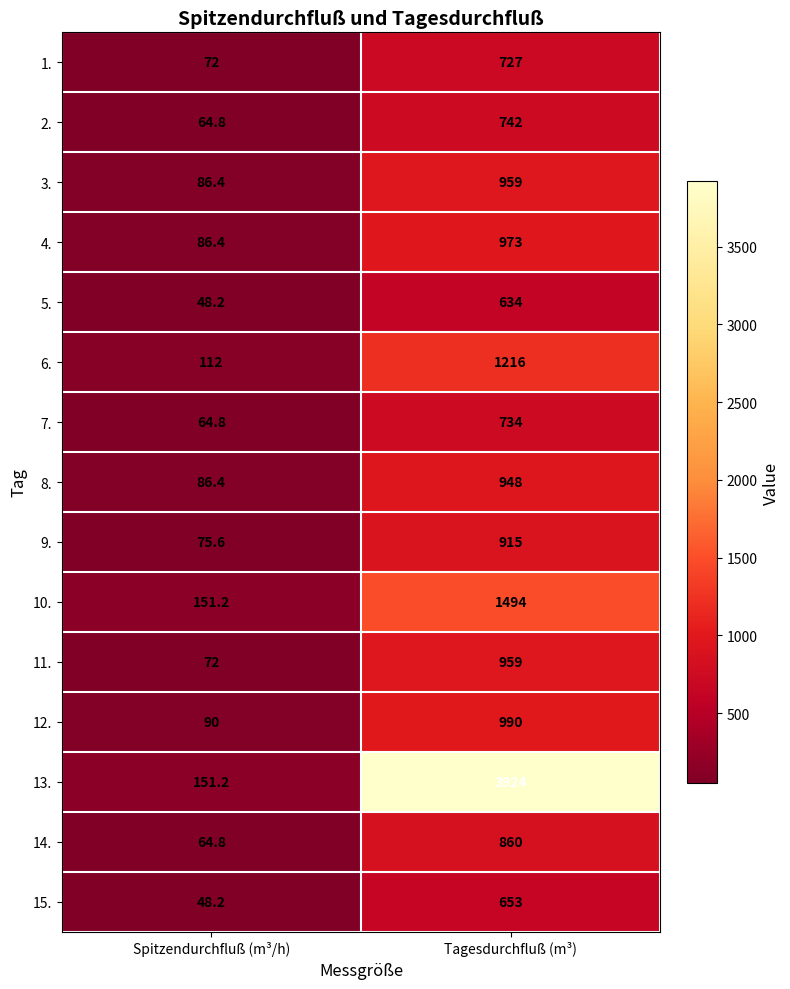

What is the difference between the highest and lowest values at Tagesdurchfluß (m³)?

3290.0